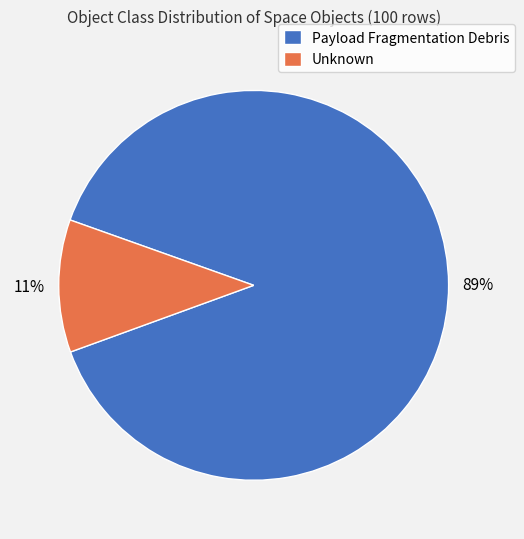

To the nearest percent, what is the difference between the Unknown and Payload Fragmentation Debris slice percentages?

78%